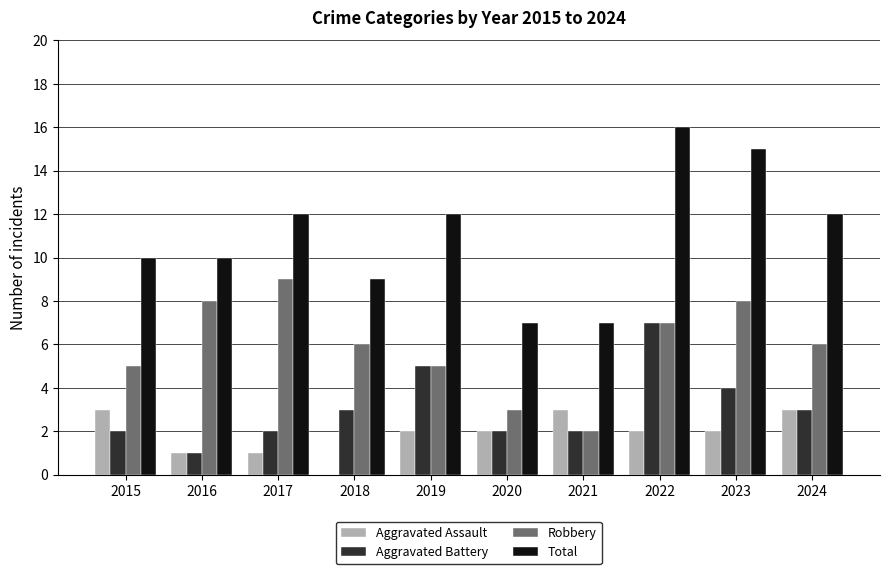

Does the chart contain stacked bars?

No